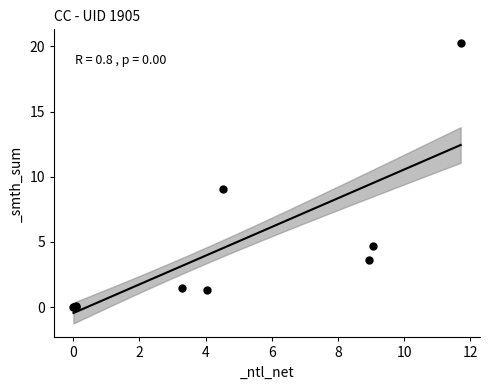

What Y value in the scatter plot is closest to 10?

9.1